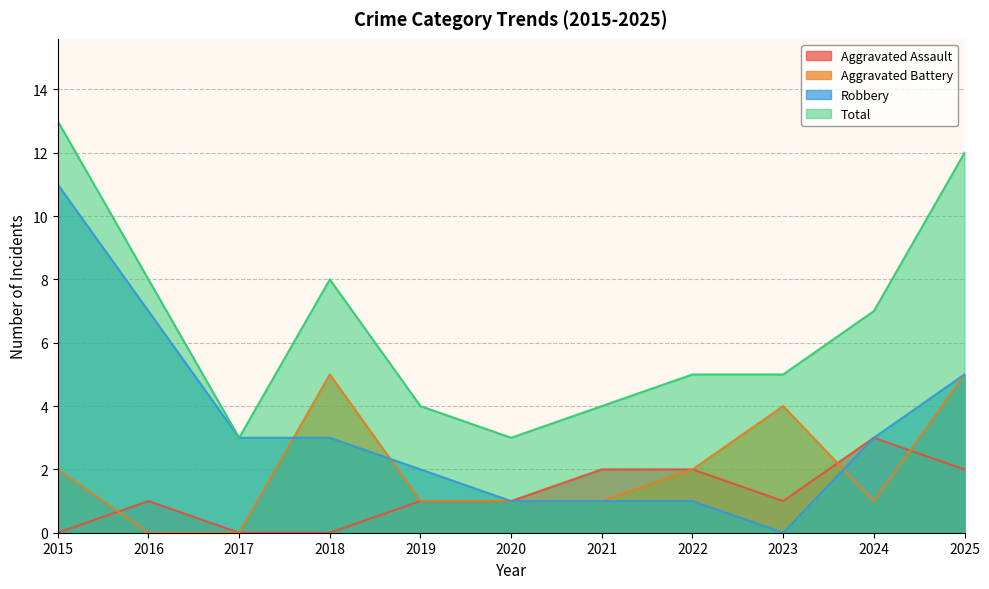

How many positive values does the Aggravated Assault series have?

8